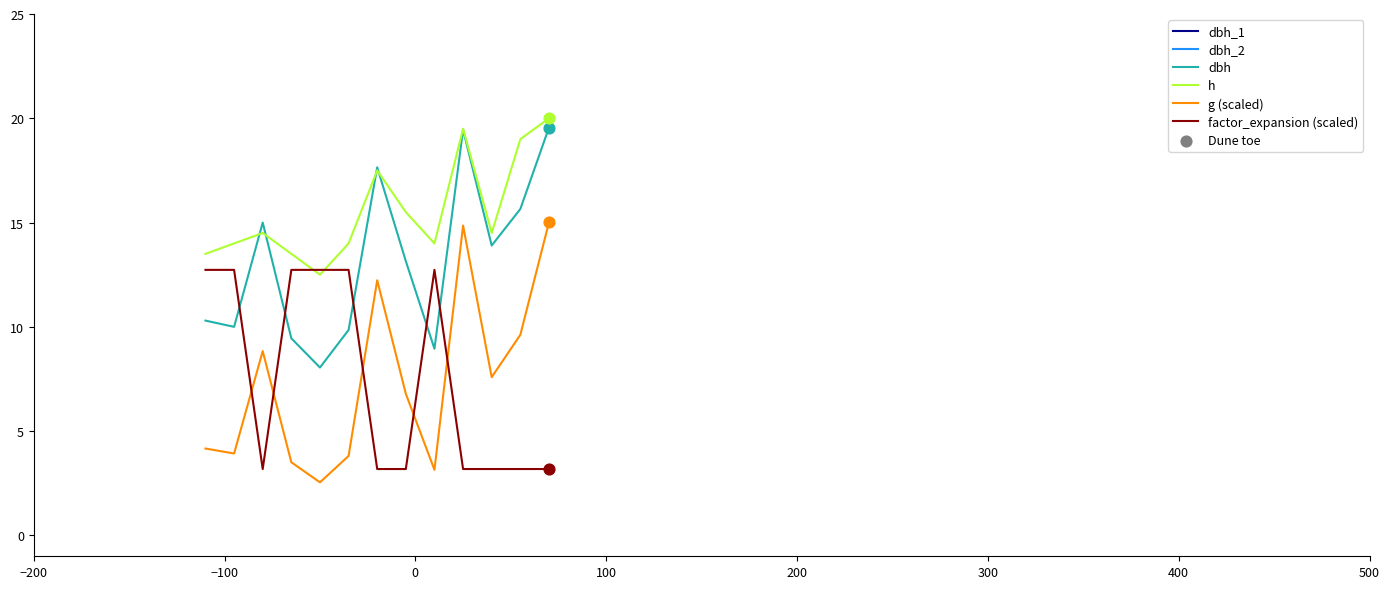

Which series contains the highest Y value?

dbh_2